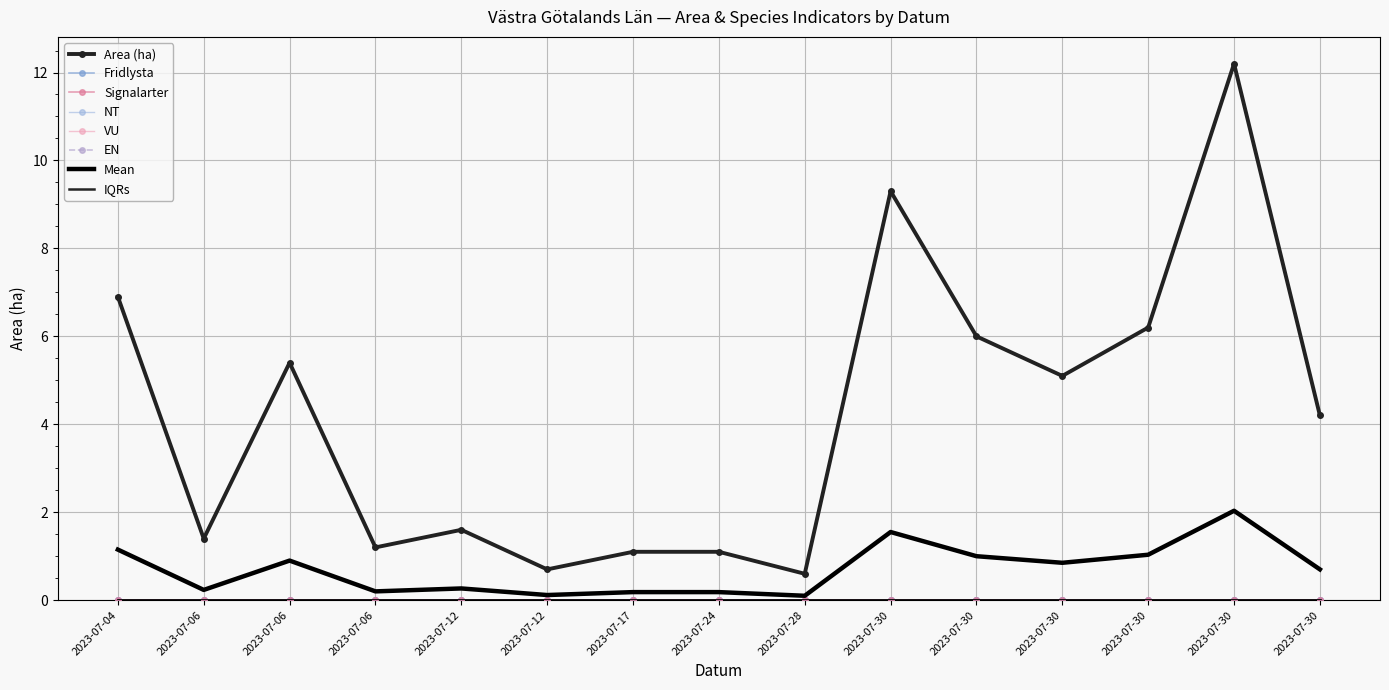

Rank the categories by VU value from highest to lowest.

2023-07-04, 2023-07-06, 2023-07-06, 2023-07-06, 2023-07-12, 2023-07-12, 2023-07-17, 2023-07-24, 2023-07-28, 2023-07-30, 2023-07-30, 2023-07-30, 2023-07-30, 2023-07-30, 2023-07-30